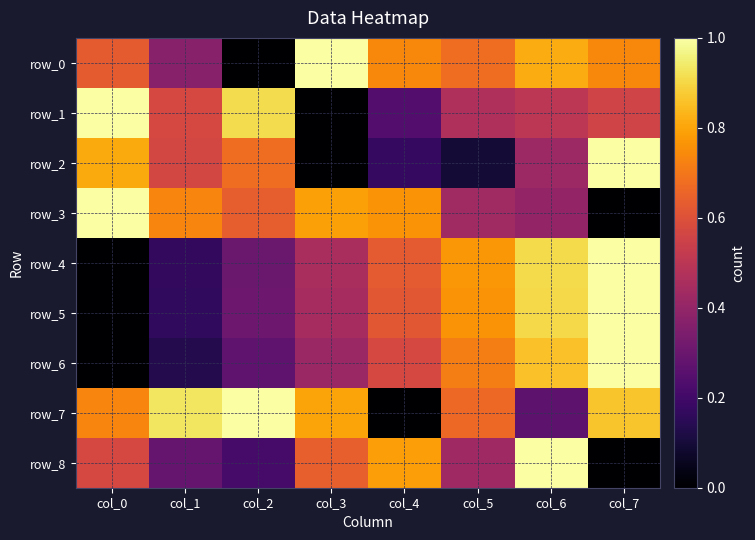

Which has a higher value, col_3 or col_2?

col_3